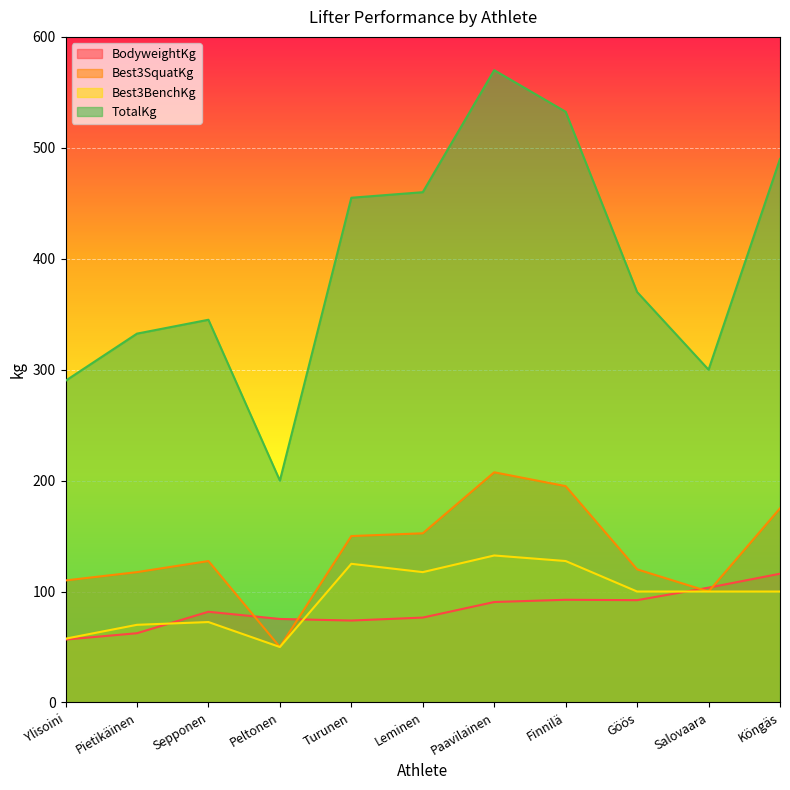

What position from the left is Pietikäinen?

2